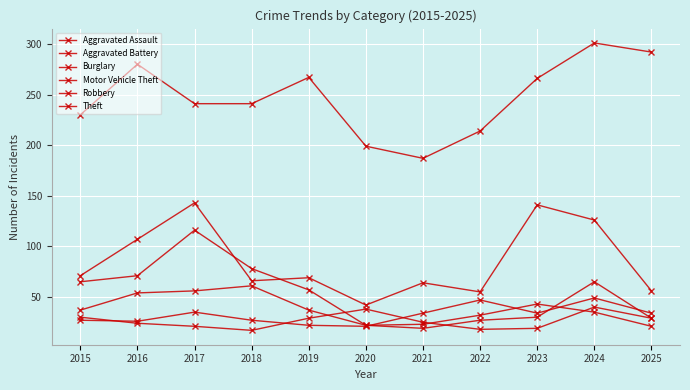

What is the spread (max minus min) of values at 2025?

271